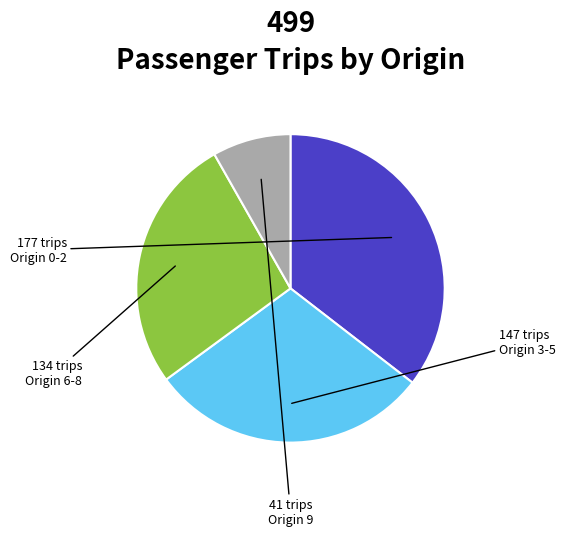

Does Origin 3-5 represent more than half of the total?

No